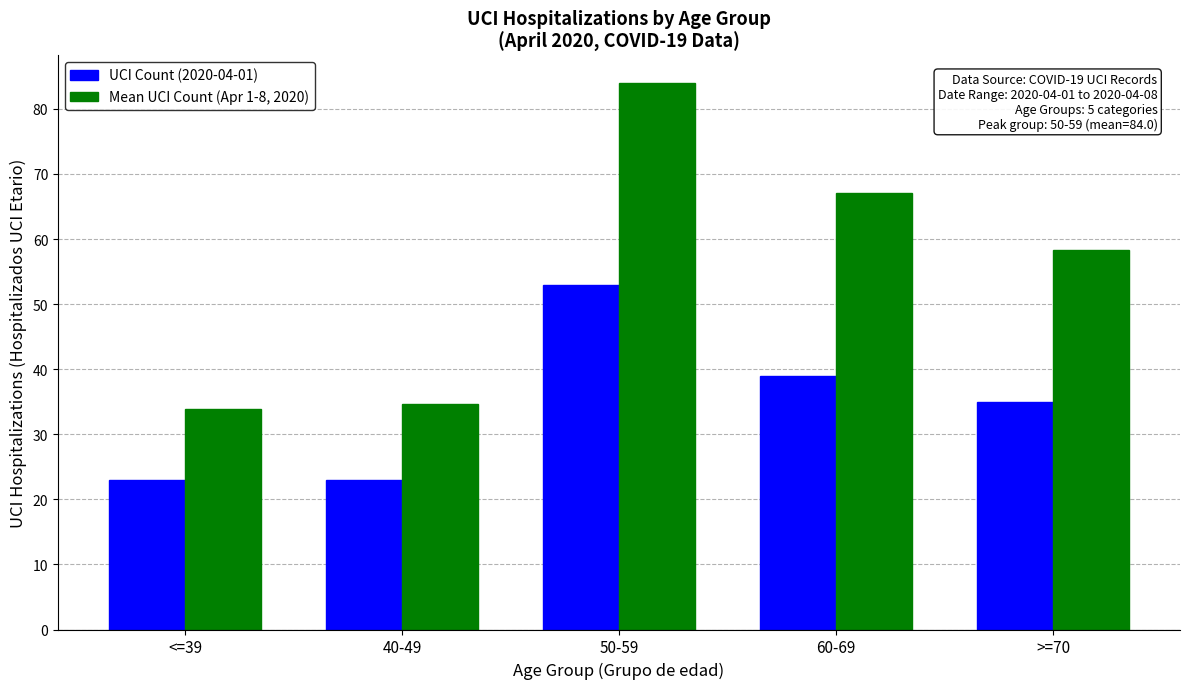

What is the minimum value for Mean UCI Count (Apr 1-8, 2020)?

33.9